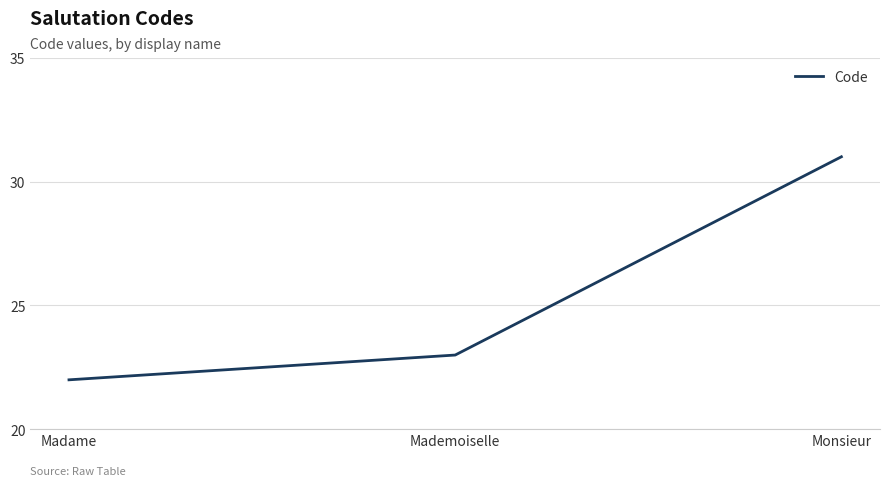

The chart shows a value of 51 at Monsieur. True or false?

False